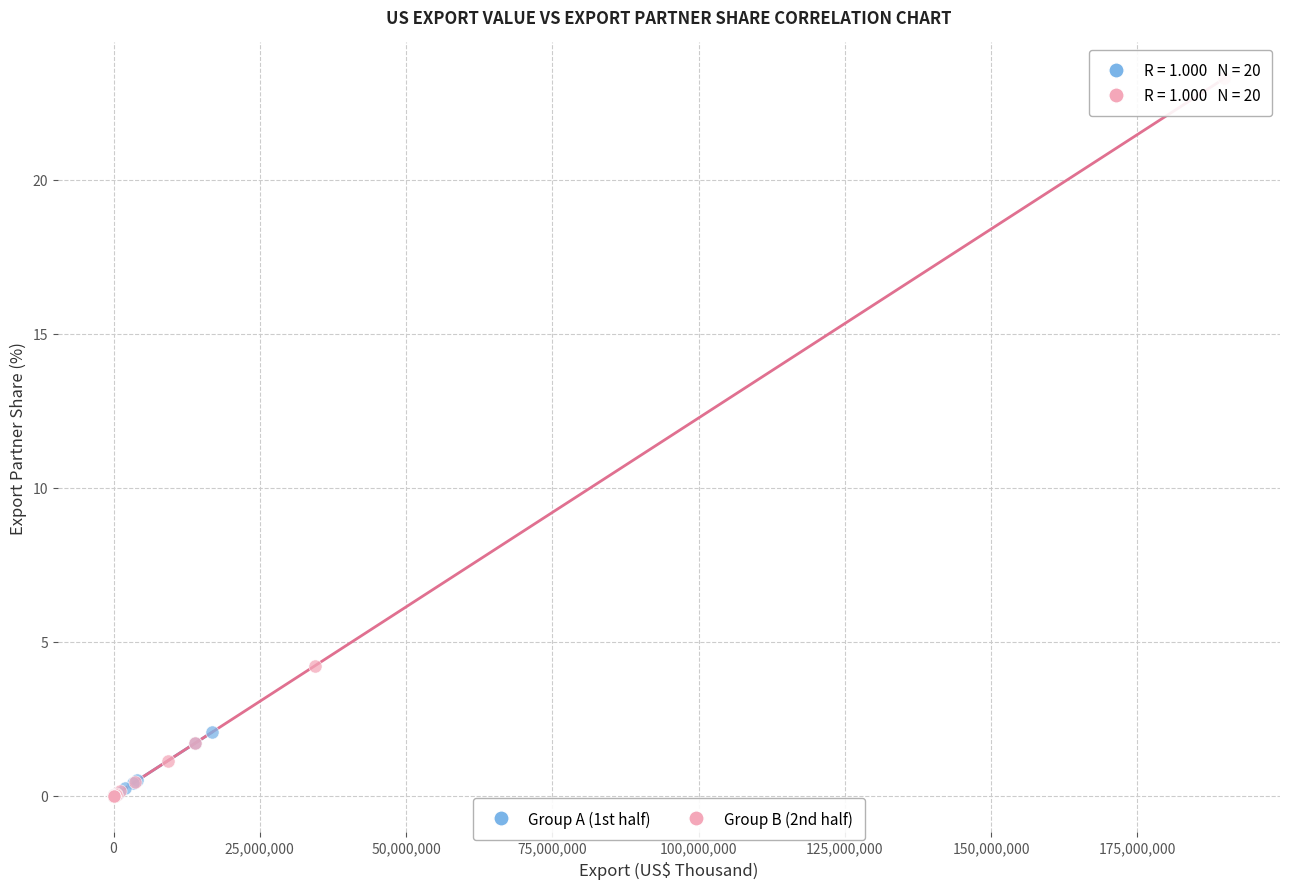

Which series reaches the maximum Y coordinate?

Group B (2nd half)